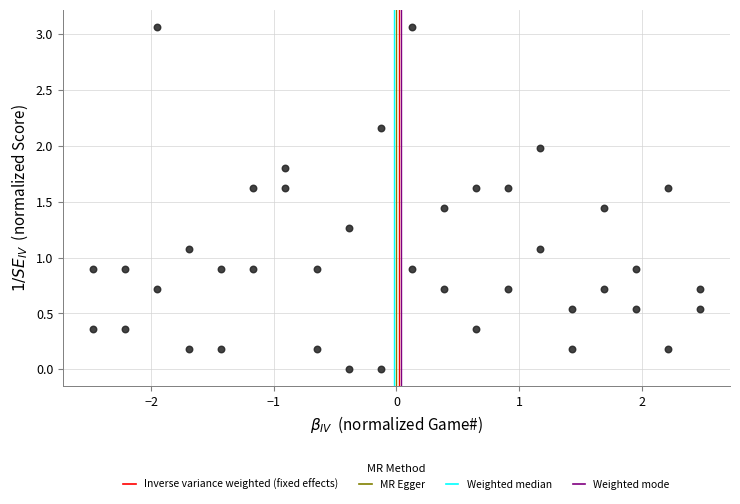

What is the range of X values (max minus min)?

4.9